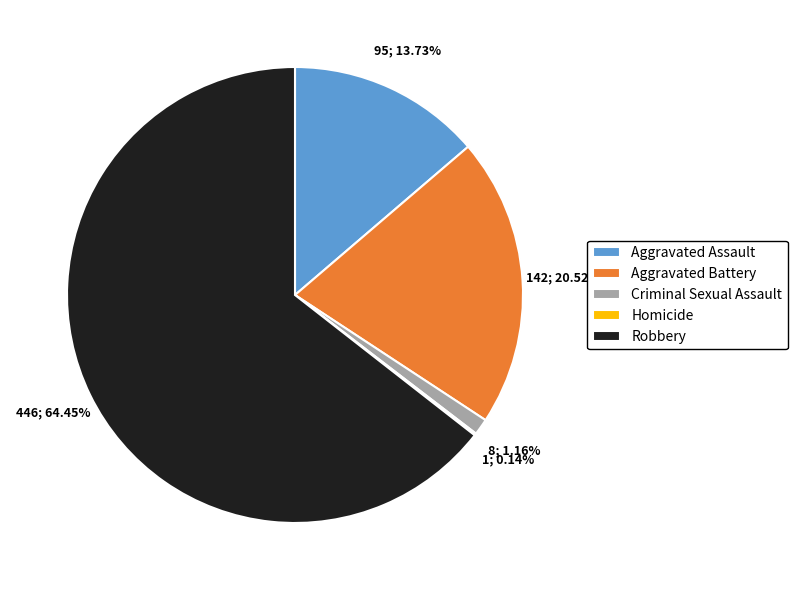

Which slice is the largest?

Robbery